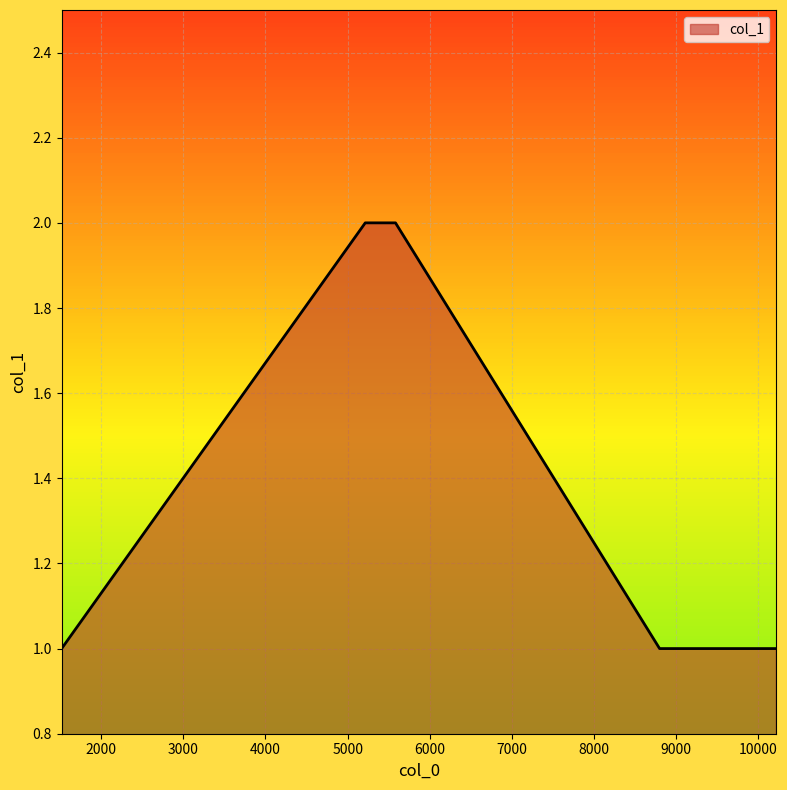

What is the smallest value displayed?

1